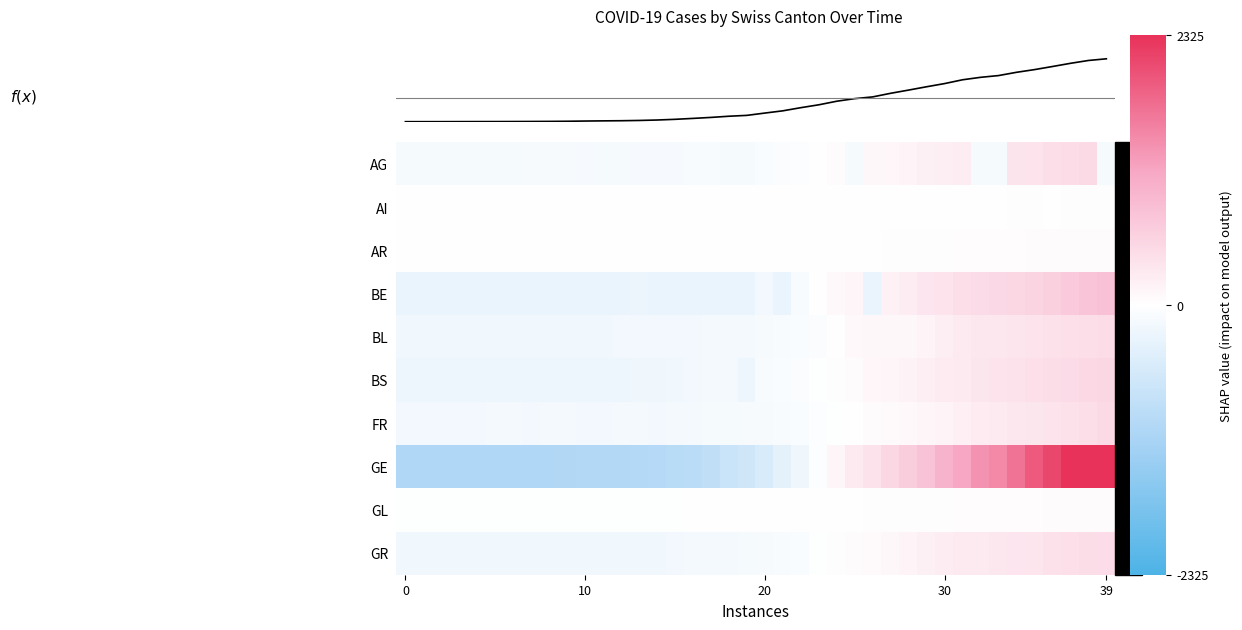

Reading left to right, what are all the values shown in this chart?

AG: -129.2	-129.2	-129.2	-129.2	-129.2	-129.2	-127.2	-123.2	-122.2	-120.2	-117.2	-129.2	-129.2	-115.2	-112.2	-111.2	-102.2	-97.2	-129.2	-129.2	-77.2	-62.2	-28.2	-11.2	38.8	-129.2	102.8	111.8	136.8	189.8	219.8	234.8	-129.2	-129.2	351.8	369.8	419.8	462.8	496.8	-129.2
AI: -4.0	-4.0	-4.0	-4.0	-4.0	-4.0	-4.0	-4.0	-4.0	-4.0	-4.0	-4.0	-4.0	-4.0	-4.0	-4.0	-4.0	-4.0	-2.0	-4.0	0.0	1.0	-4.0	2.0	-4.0	-4.0	-4.0	-4.0	4.0	5.0	7.0	8.0	9.0	-4.0	10.0	10.0	-4.0	16.0	16.0	17.0
AR: -16.5	-16.5	-16.5	-16.5	-16.5	-16.5	-16.5	-16.5	-16.5	-16.5	-15.5	-15.5	-15.5	-14.5	-16.5	-16.5	-11.5	-16.5	-16.5	-16.5	-16.5	-16.5	-5.5	-16.5	-16.5	-16.5	-16.5	13.5	16.5	17.5	25.5	27.5	28.5	31.5	33.5	41.5	44.5	47.5	48.5	49.5
BE: -294.9	-294.9	-294.9	-294.9	-294.9	-292.9	-290.9	-294.9	-288.9	-294.9	-277.9	-294.9	-294.9	-260.9	-294.9	-294.9	-294.9	-294.9	-294.9	-294.9	-171.9	-294.9	-101.9	-12.9	82.1	123.1	-294.9	175.1	237.1	329.1	365.1	423.1	472.1	503.1	531.0	561.0	614.0	708.0	778.0	811.0
BL: -197.3	-197.3	-197.3	-197.3	-195.3	-195.3	-195.3	-195.3	-195.3	-191.3	-191.3	-182.3	-178.3	-177.3	-175.3	-171.3	-171.3	-155.3	-150.3	-143.3	-121.3	-108.3	-81.3	-63.3	-13.3	84.7	91.7	104.7	108.7	143.7	224.7	268.7	304.7	313.7	341.7	363.7	390.7	412.7	427.7	458.7
BS: -243.2	-243.2	-242.2	-242.2	-242.2	-242.2	-242.2	-240.2	-240.2	-235.2	-228.2	-222.2	-219.2	-215.2	-210.2	-194.2	-170.2	-151.2	-143.2	-243.2	-100.2	-79.2	-62.2	-23.2	26.8	53.8	112.8	130.8	166.8	218.8	257.8	286.8	325.8	361.8	373.8	409.8	443.8	470.8	510.8	523.8
FR: -164.3	-164.3	-164.3	-164.3	-164.3	-163.3	-162.3	-164.3	-160.3	-158.3	-164.3	-164.3	-156.3	-153.3	-164.3	-148.3	-142.3	-135.3	-128.3	-124.3	-119.3	-105.3	-78.3	-53.3	-19.3	2.7	37.7	61.7	90.7	128.7	144.7	204.7	256.6	277.6	312.6	326.6	360.6	385.6	423.6	473.6
GE: -1080.4	-1079.4	-1079.4	-1075.4	-1071.4	-1070.4	-1069.4	-1066.4	-1064.4	-1060.4	-1050.4	-1037.4	-1035.4	-1020.4	-1000.4	-966.4	-925.4	-853.4	-729.4	-645.4	-524.4	-370.4	-217.4	-39.4	131.6	269.6	372.6	530.6	648.6	789.6	992.6	1150.6	1355.6	1466.6	1680.6	1922.6	2099.6	2388.6	2597.6	2735.6
GL: -19.6	-19.6	-19.6	-19.6	-19.6	-19.6	-19.6	-19.6	-19.6	-19.6	-19.6	-19.6	-19.6	-19.6	-18.6	-18.6	-16.6	-13.6	-11.6	-9.6	-9.6	-7.6	-5.6	-3.6	0.4	5.4	9.4	11.4	13.4	20.4	23.4	27.4	27.4	30.4	31.4	33.4	36.4	38.4	39.4	41.4
GR: -205.8	-203.8	-203.8	-199.8	-199.8	-199.8	-196.8	-196.8	-193.8	-191.8	-189.8	-188.8	-187.8	-187.8	-183.8	-174.8	-162.8	-152.8	-149.8	-134.8	-121.8	-104.8	-77.8	-23.8	20.2	52.2	78.2	94.2	137.2	187.2	227.2	268.2	289.2	313.2	329.2	341.2	386.2	416.2	443.2	451.2